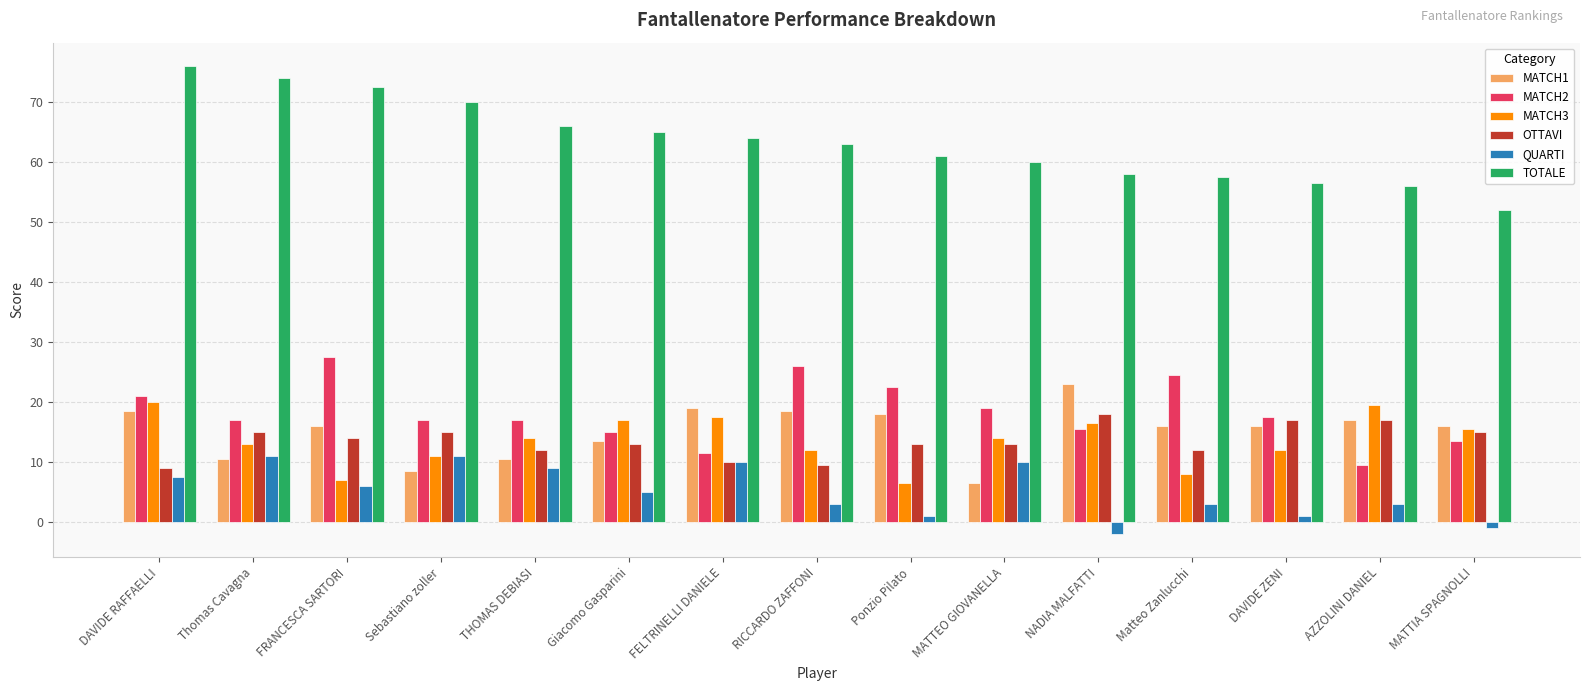

Which series has the largest range (max minus min)?

TOTALE